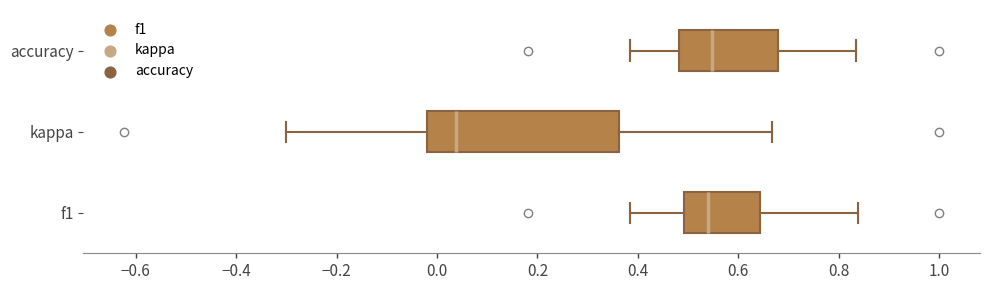

Where does the left whisker of the box for kappa end on the x-axis? The values are not printed on the chart, so give them approximately, as read against the axis.

-0.30